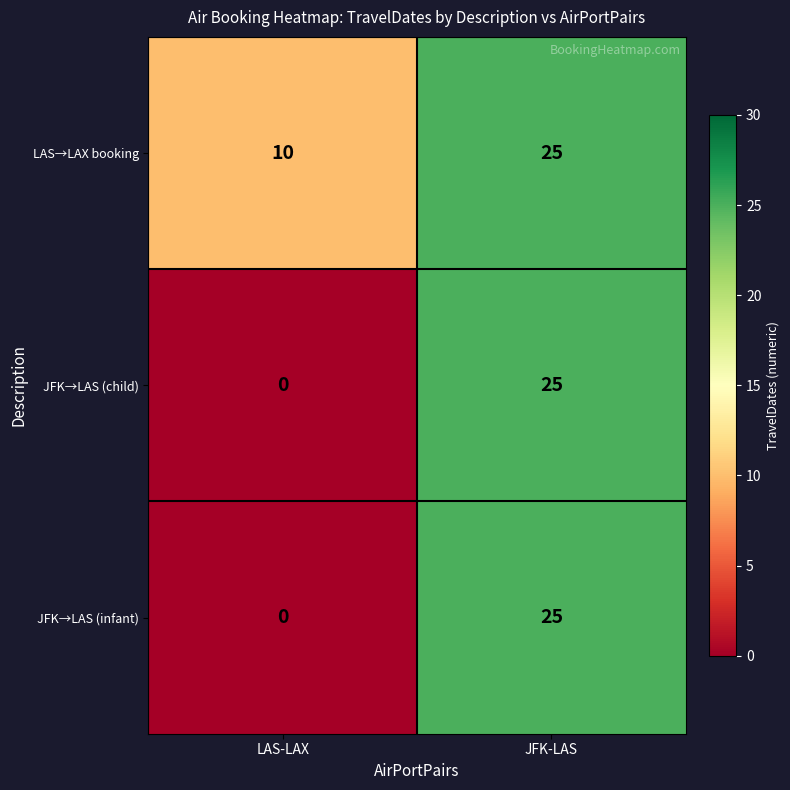

At which label is JFK→LAS (infant) closest to 12?

LAS-LAX